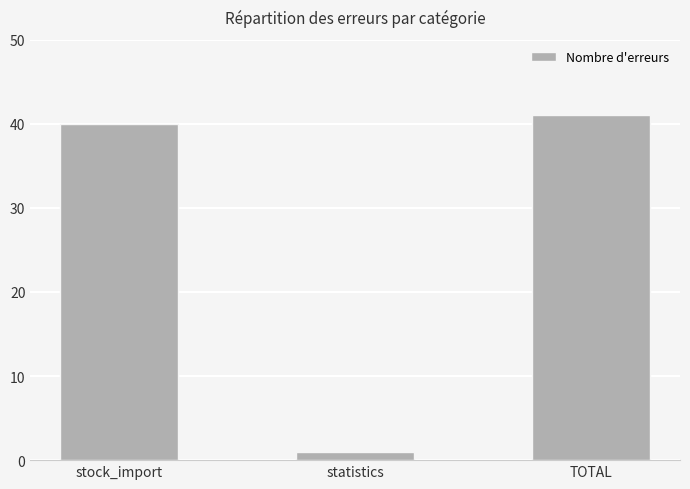

Reading right to left, what are all the values shown in this chart?

41	1	40